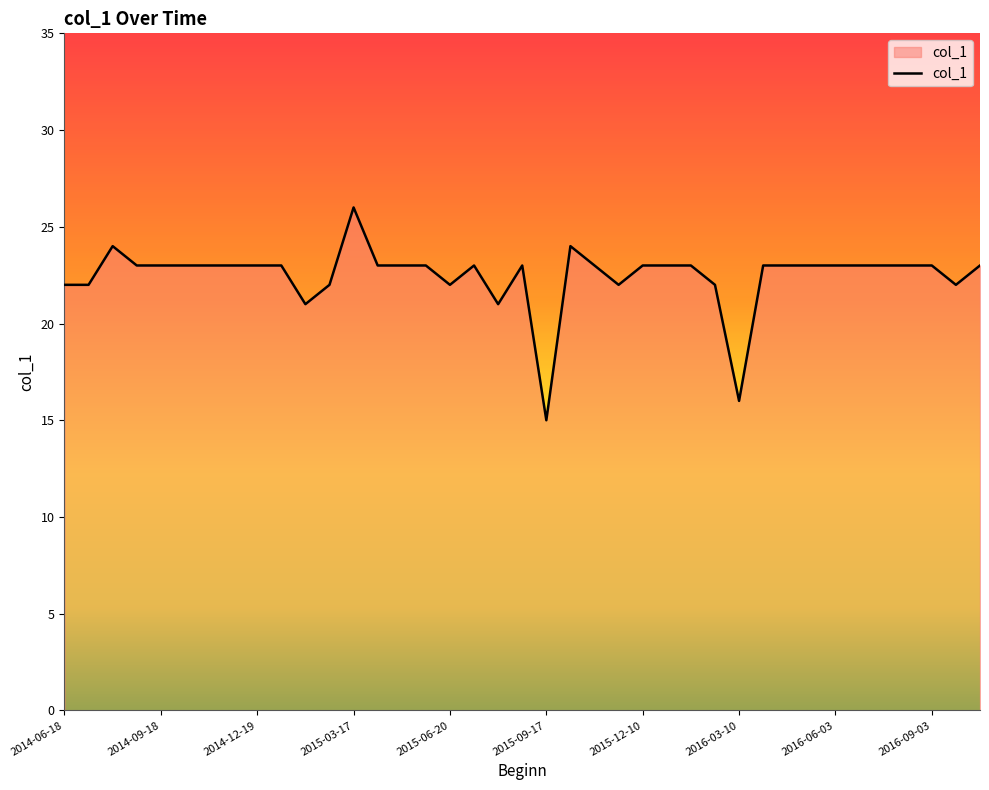

What is the greatest value displayed?

26